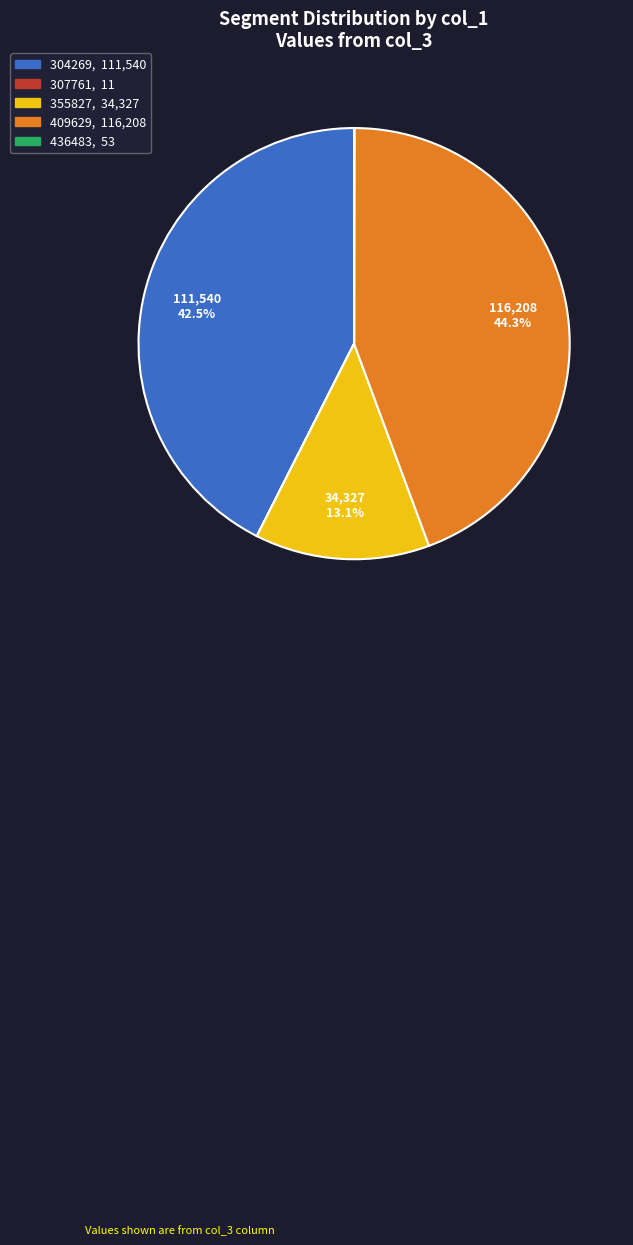

Which slice is the largest?

409629